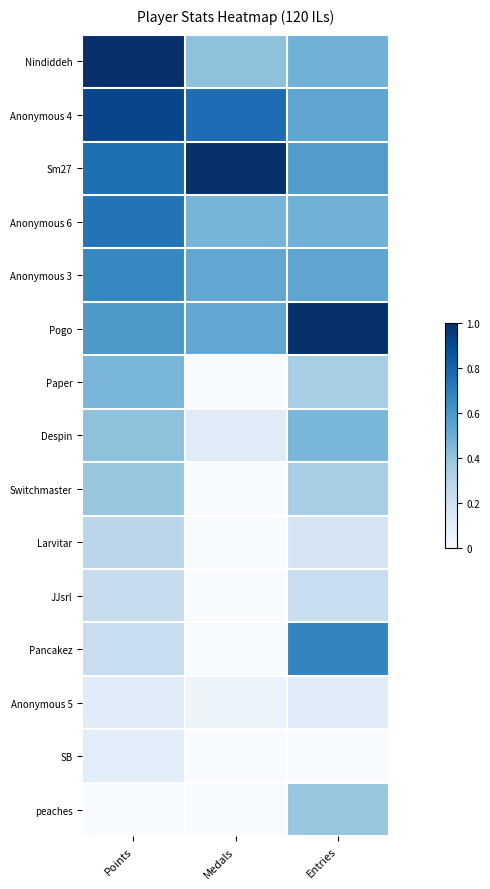

What is the spread (max minus min) of values at Medals?

1.0